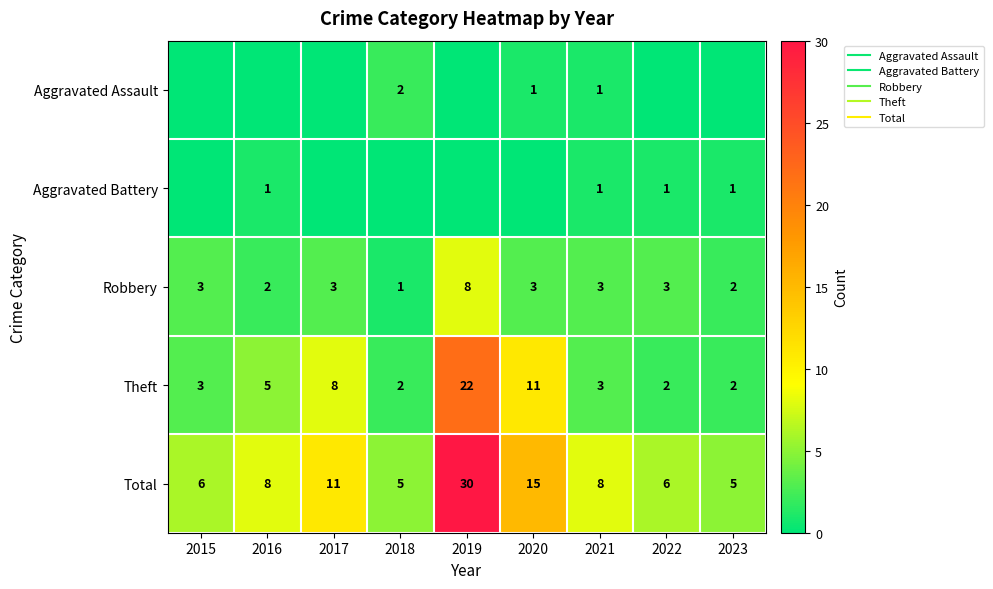

What is the minimum value for Total?

5